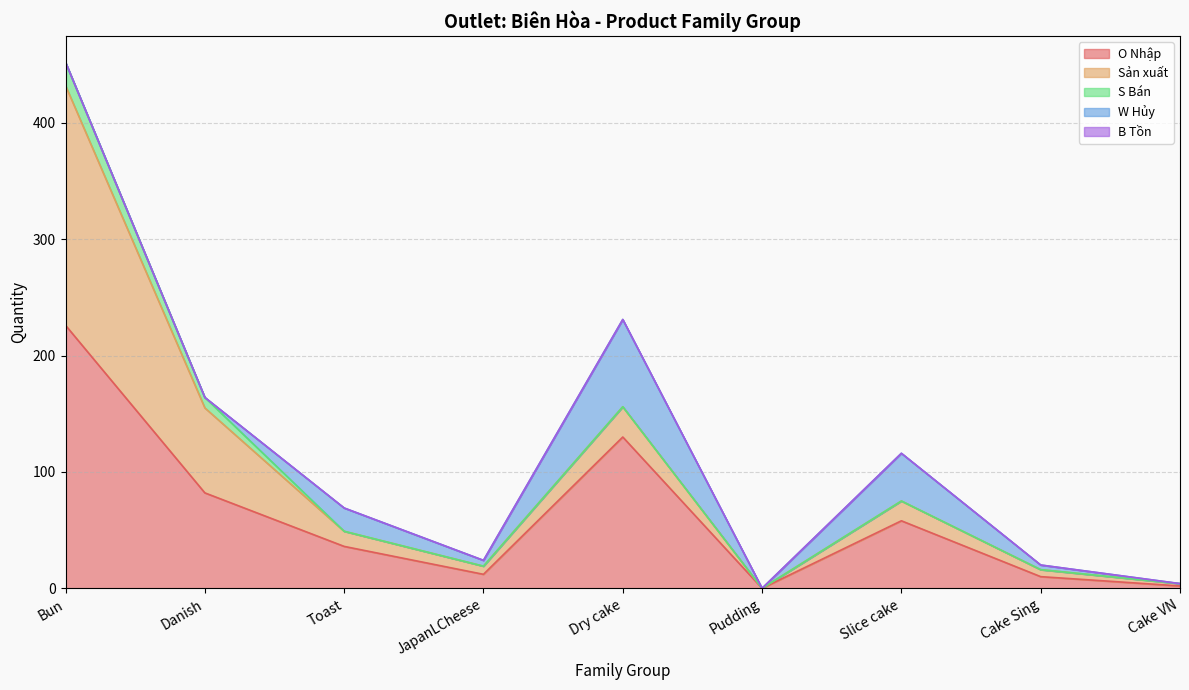

List the labels in order of B Tồn value, smallest first.

Bun, Danish, Toast, JapanLCheese, Dry cake, Pudding, Slice cake, Cake Sing, Cake VN